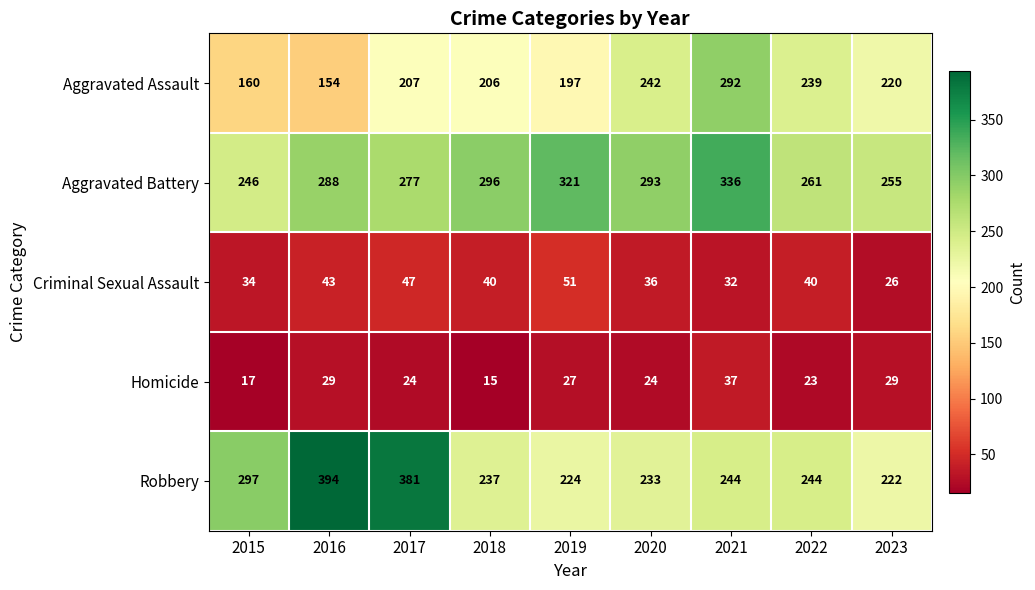

Is it true that Aggravated Battery equals 154 at 2021?

False